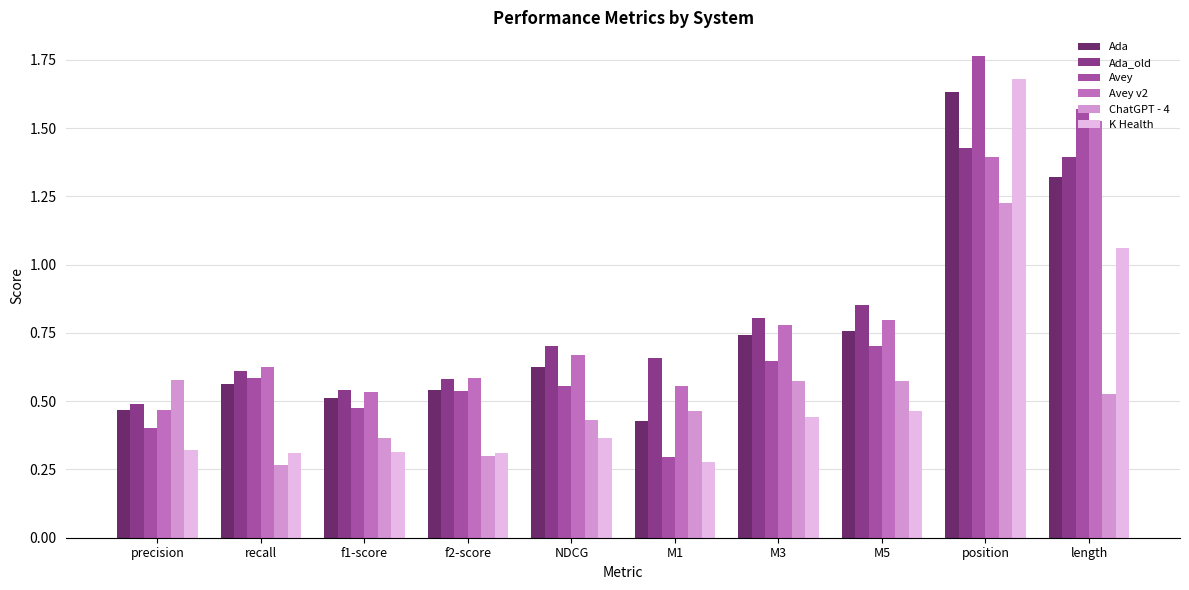

At which label is Avey v2 closest to 0?

precision